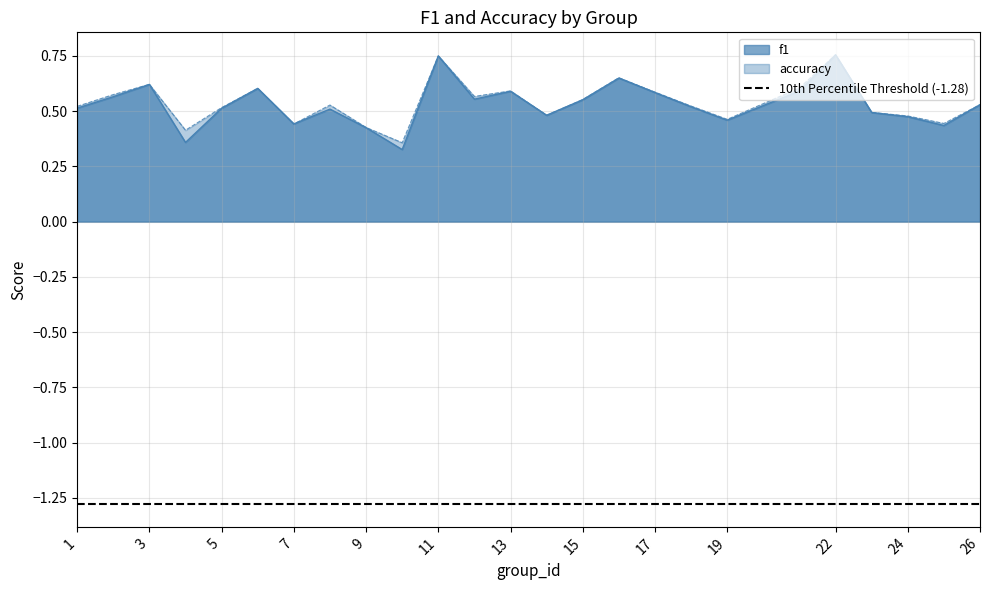

What is the difference between the maximum and second lowest values in the accuracy series?

0.3